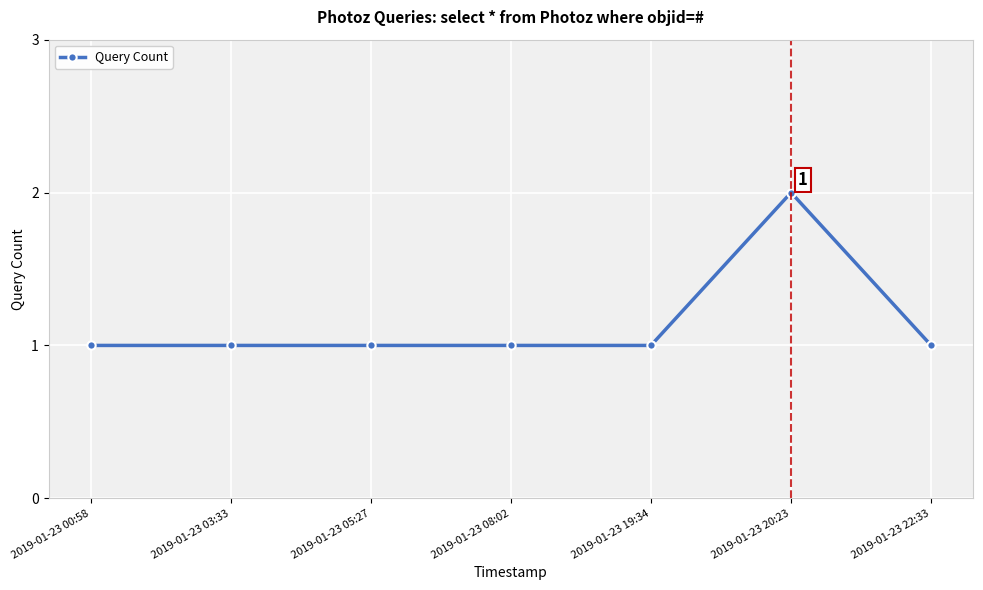

How many distinct data groups are displayed?

1